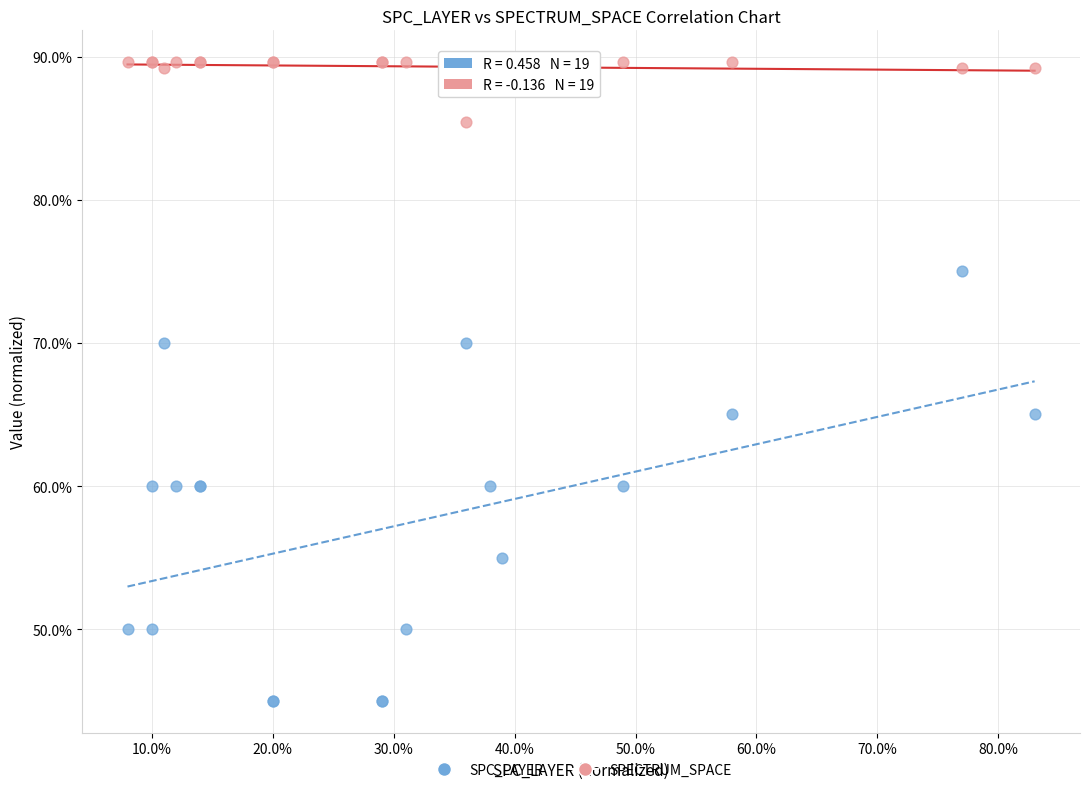

Which series has the widest spread of Y values?

SPC_LAYER